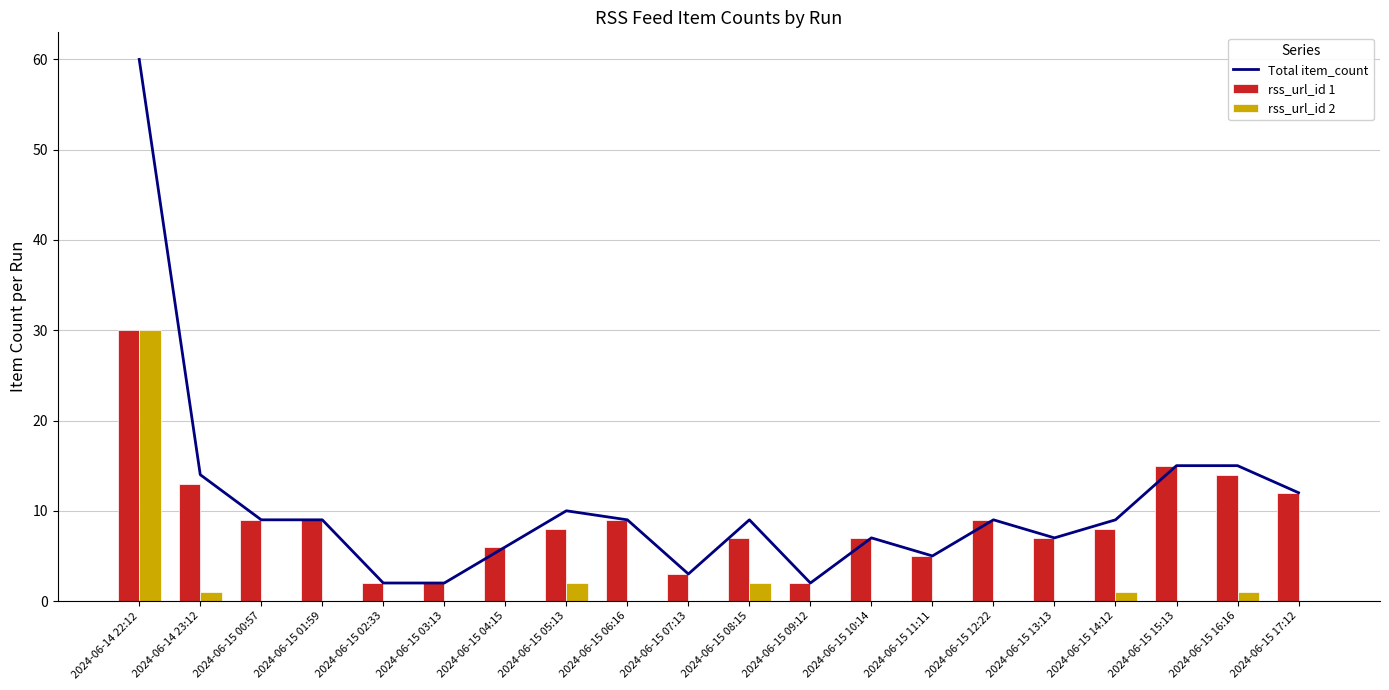

Where does the Total item_count series first go above 9?

2024-06-14 22:12